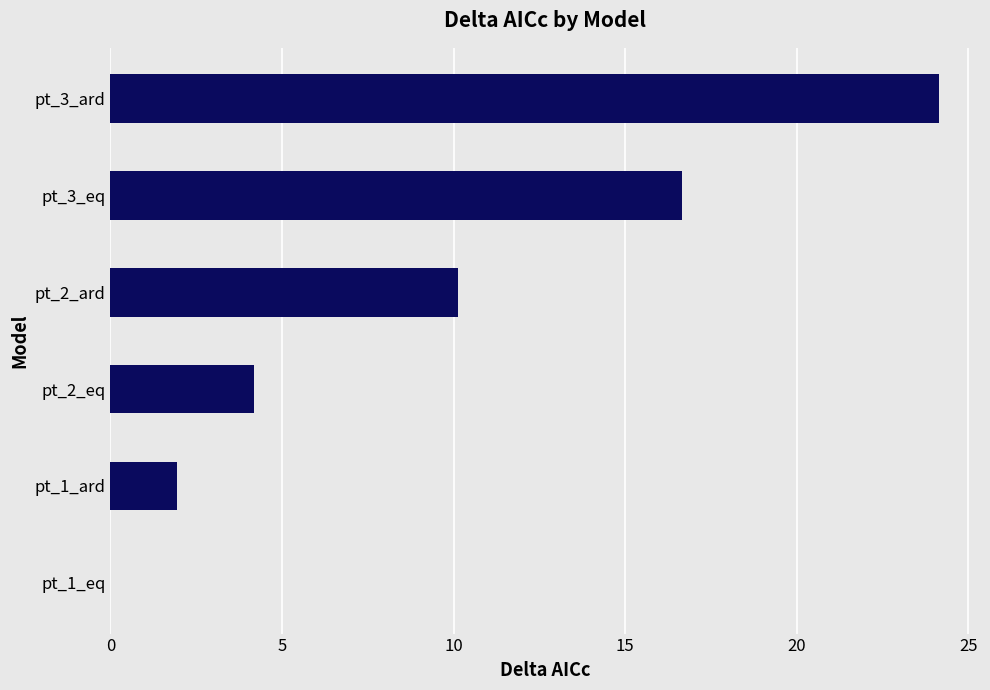

At which label is the value closest to 12?

pt_2_ard